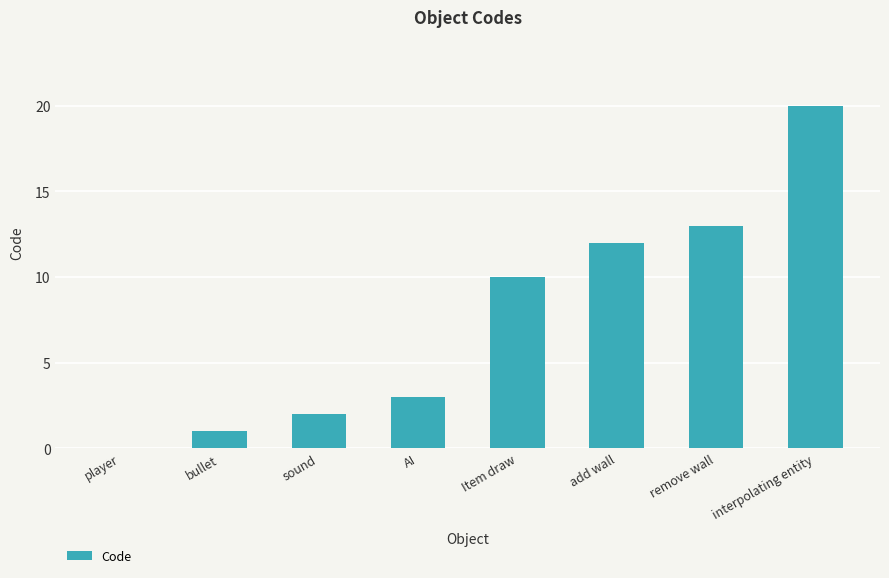

Which has a higher value, Item draw or remove wall?

remove wall